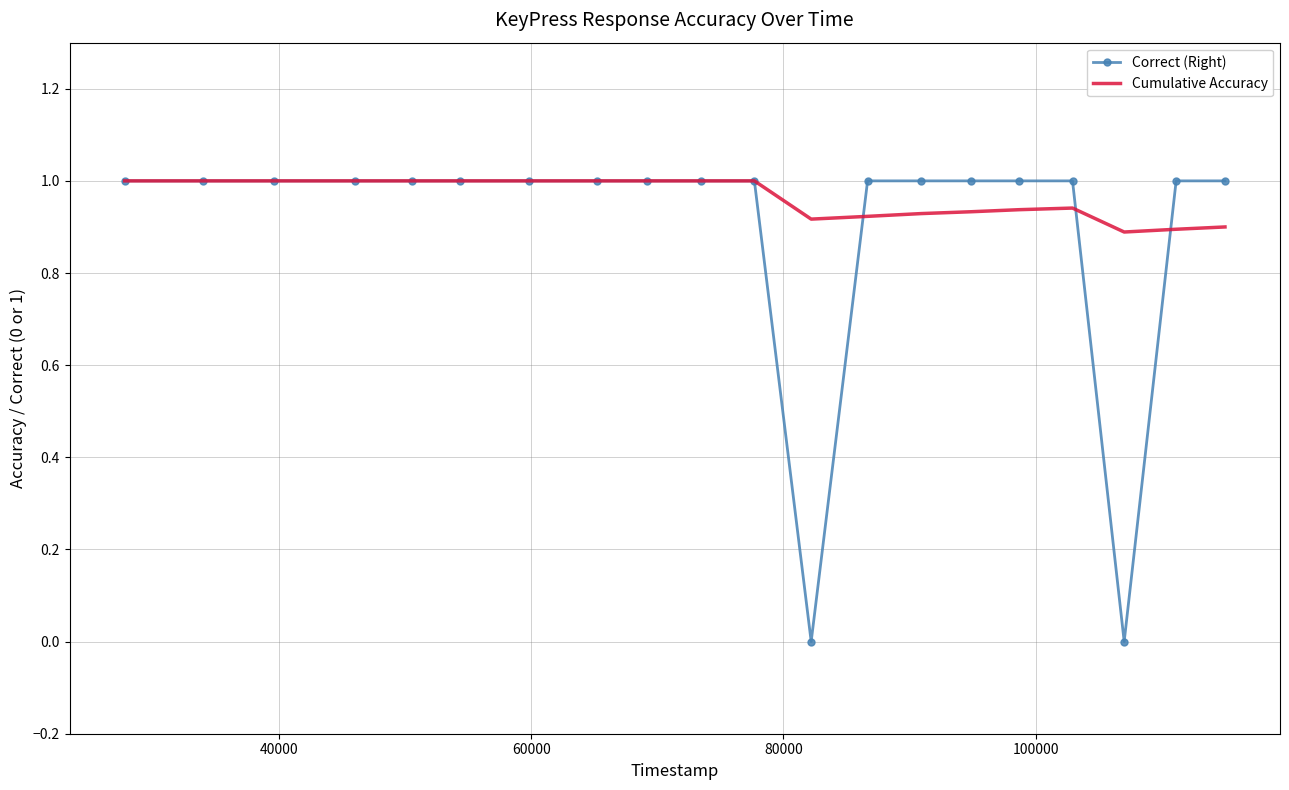

Which series has the largest total across all categories?

Cumulative Accuracy